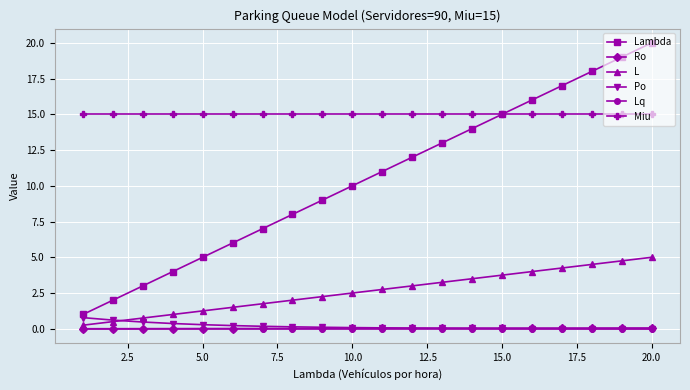

What is the value of the Lambda point at the 3rd from the left?

3.0